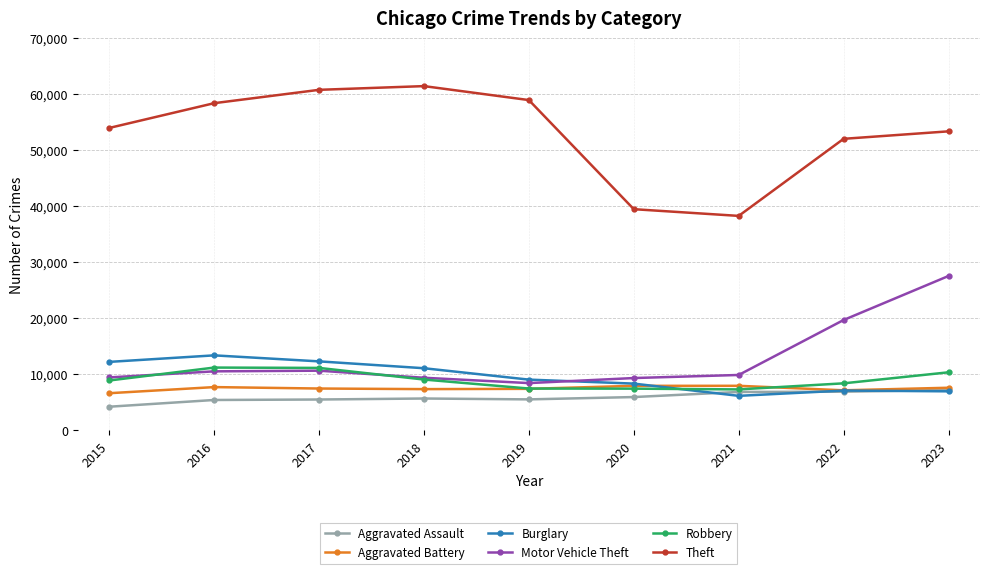

What is the smallest value displayed?

4237